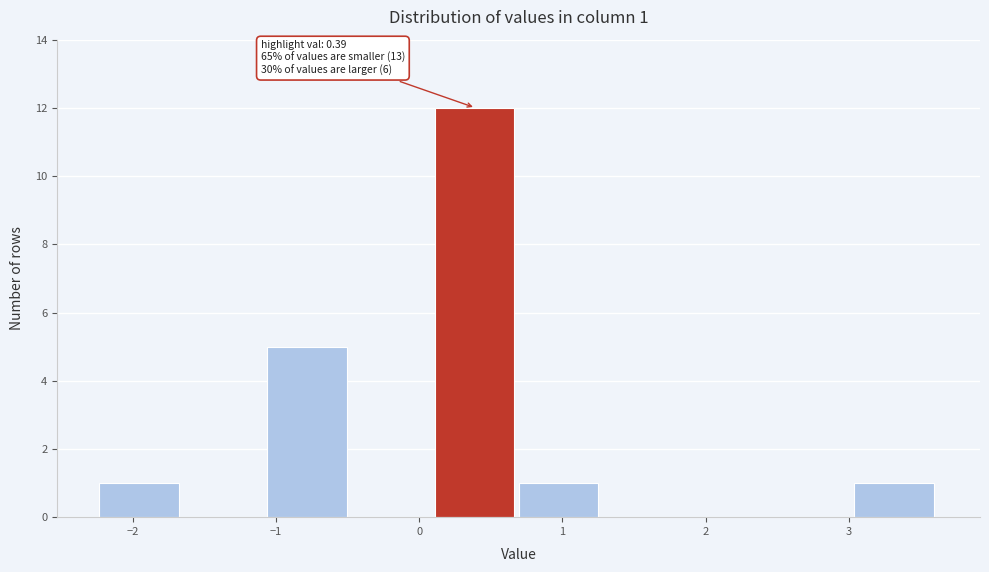

Which range on the x-axis has the tallest bar?

0.1 to 0.7